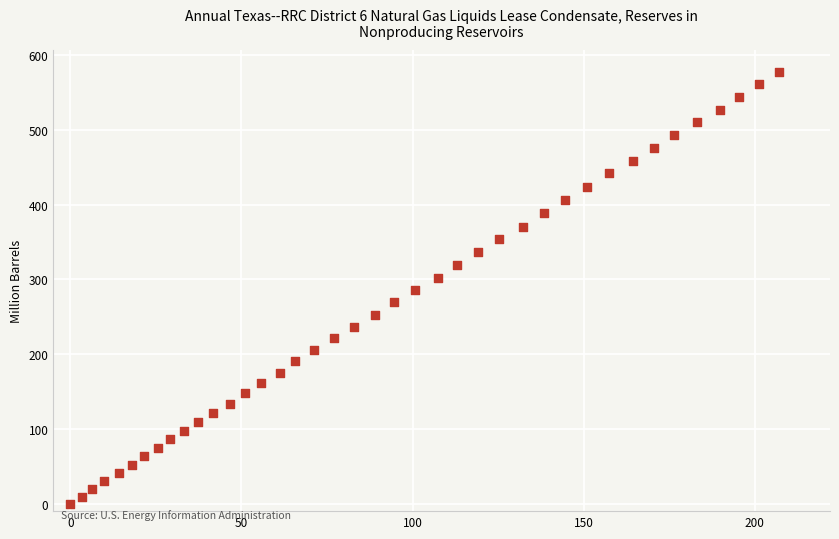

What is the range of Y values (max minus min)?

578.0